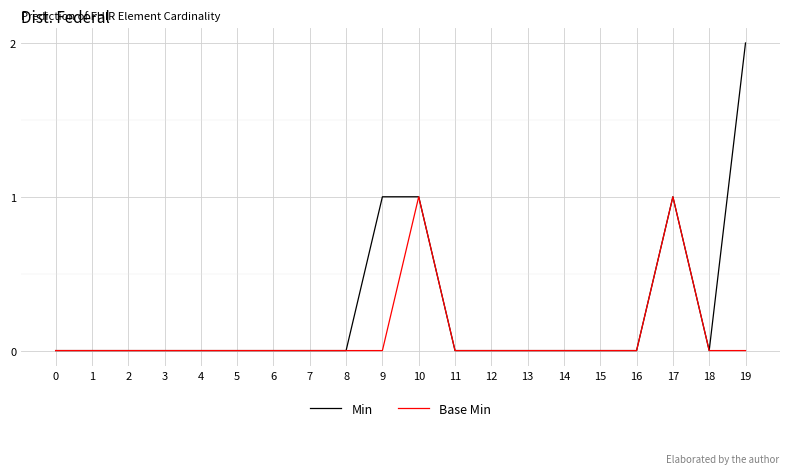

Between 8 and 19, which series saw the biggest shift?

Min